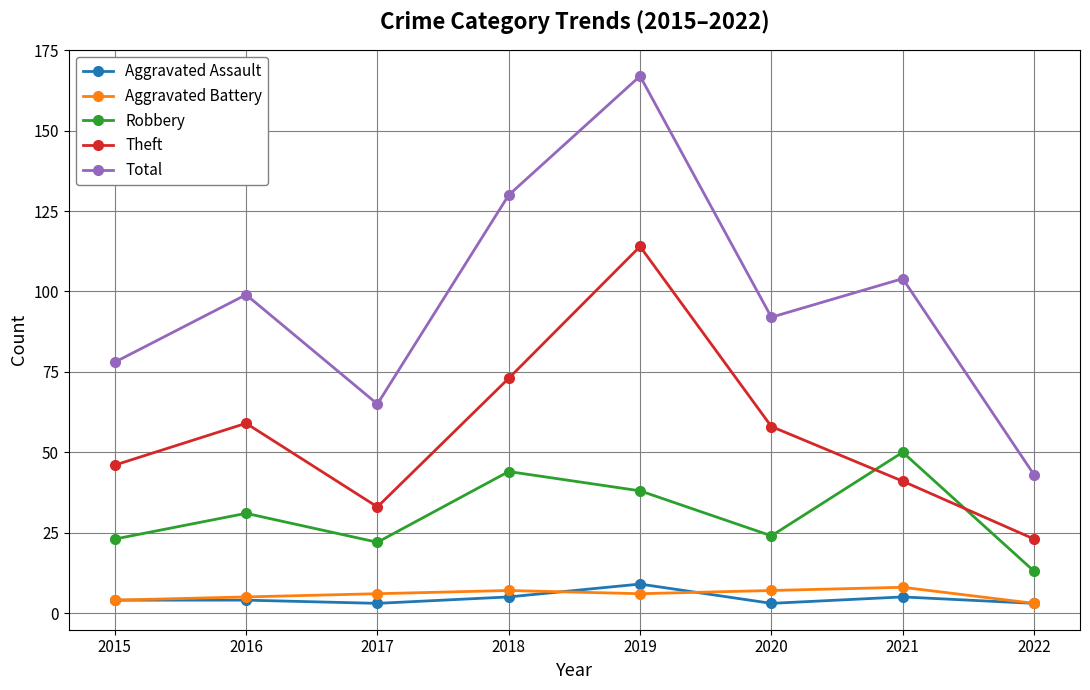

The Total series shows 65 at 2017. True or false?

True